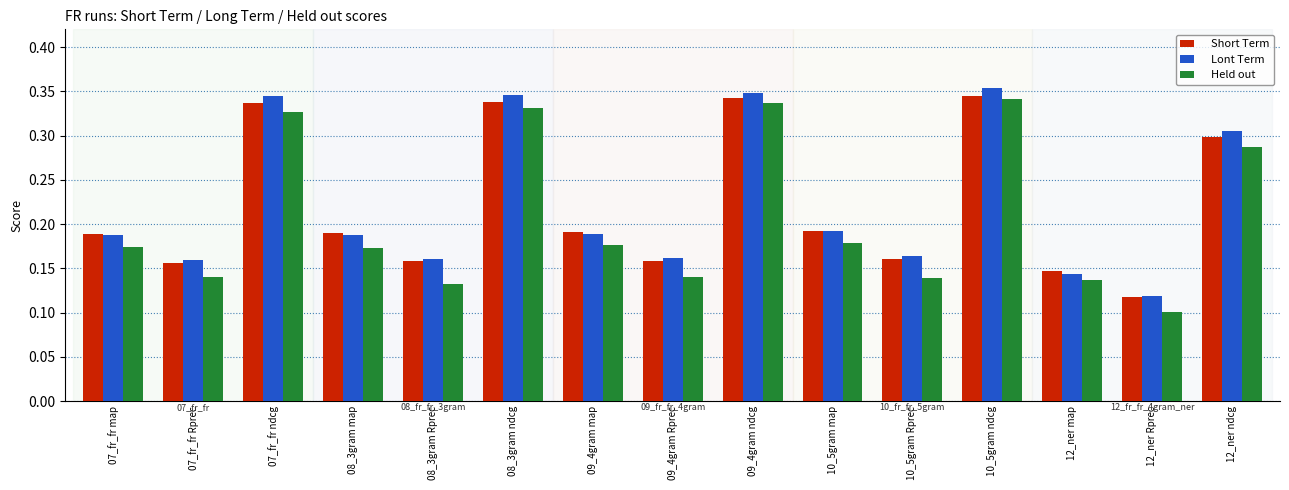

How many Lont Term values are between 0 and 1?

15